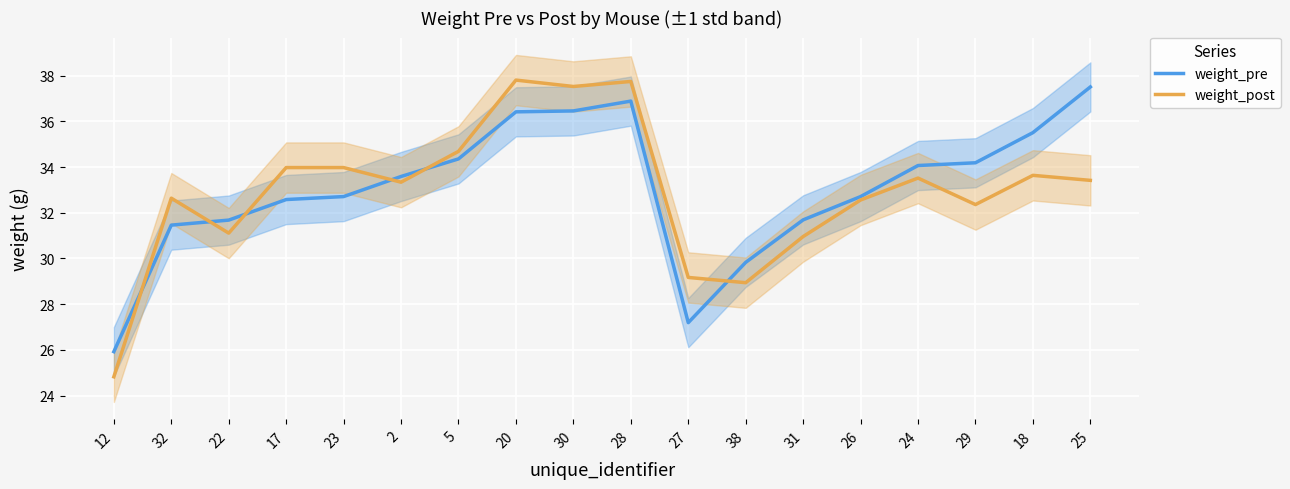

Is it true that weight_post equals 11.9 at 17?

False